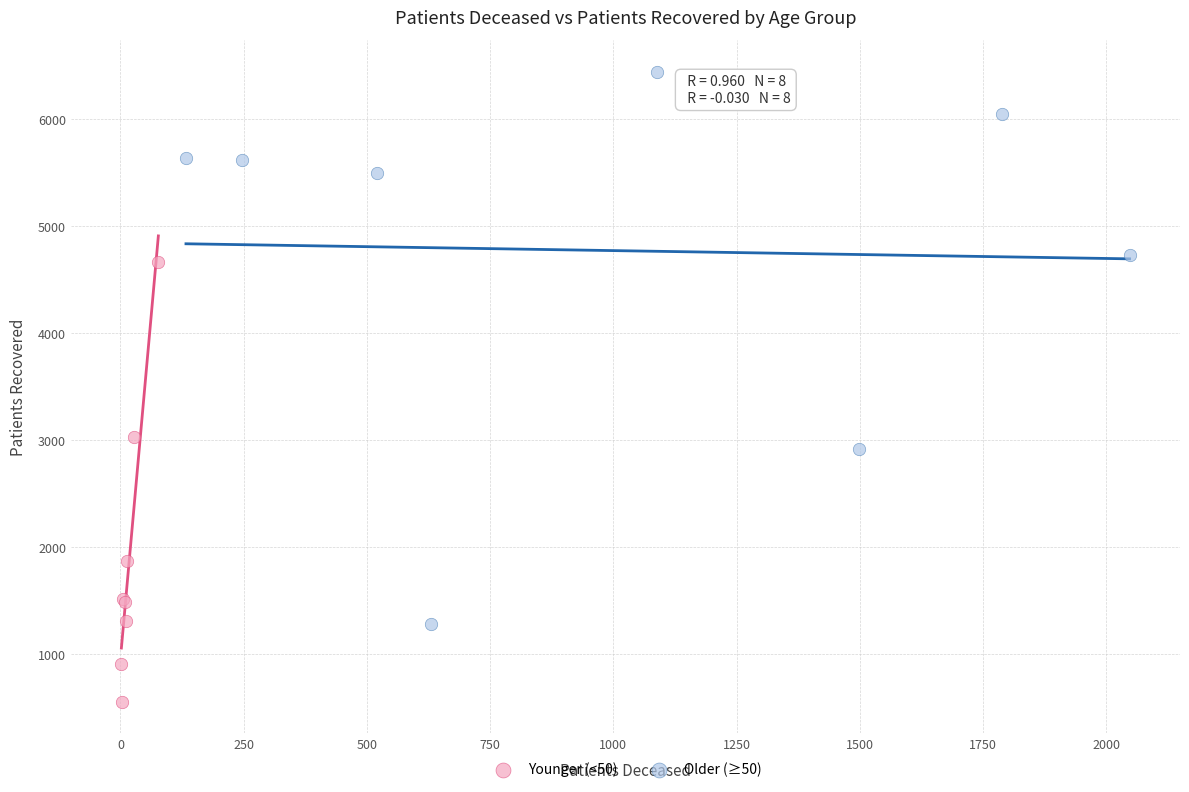

Which series reaches the maximum Y coordinate?

Older (≥50)